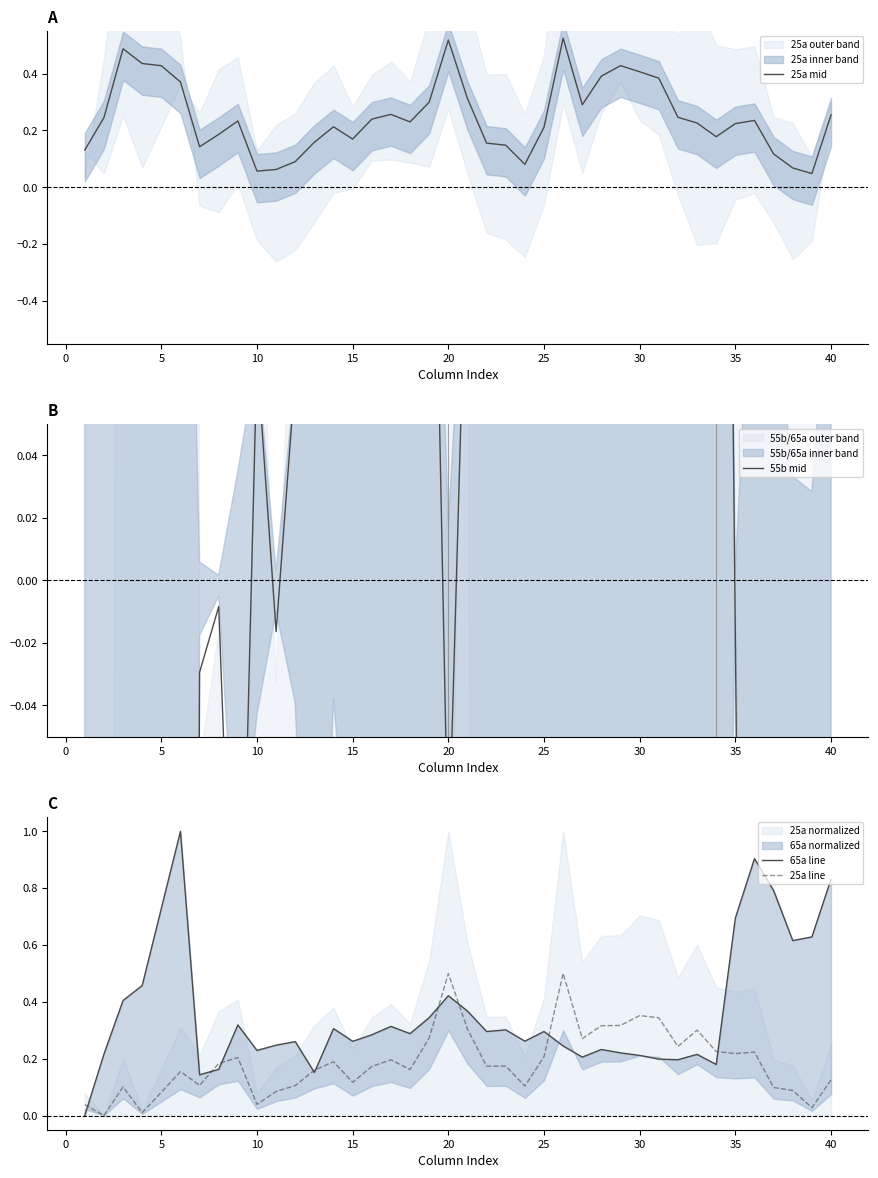

What is the difference between the second highest and minimum values in the 55b mid series?

2.0